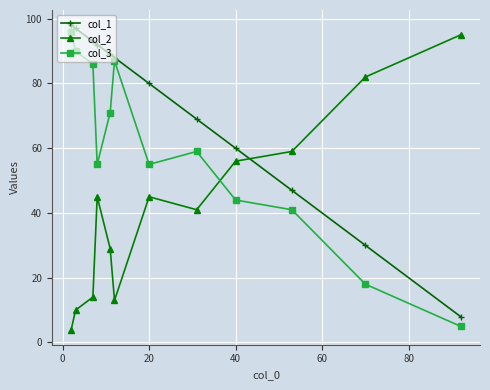

True or false: col_2 and col_1 cross at least once.

True